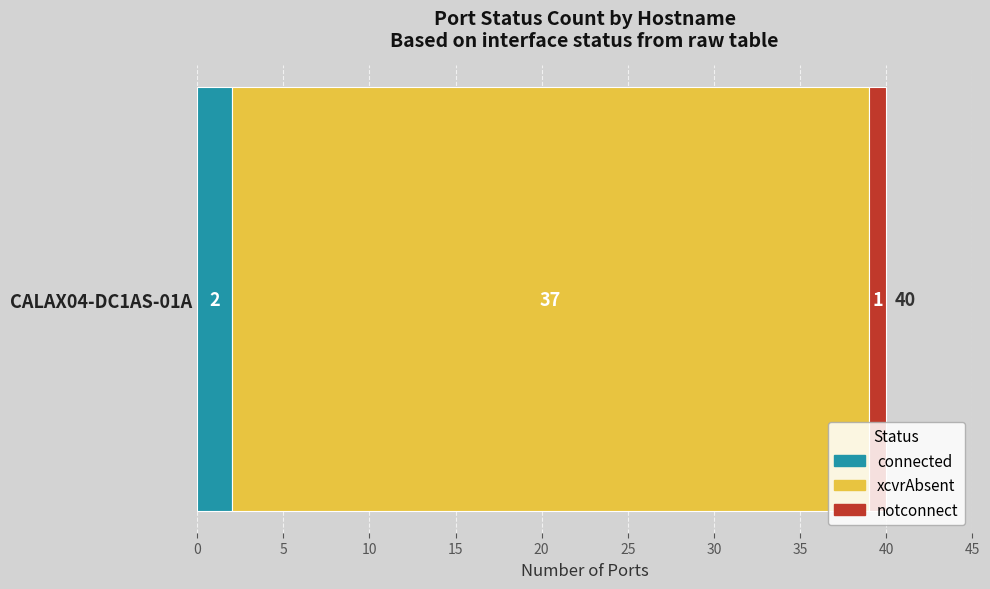

Is it true that connected equals 2 at CALAX04-DC1AS-01A?

True